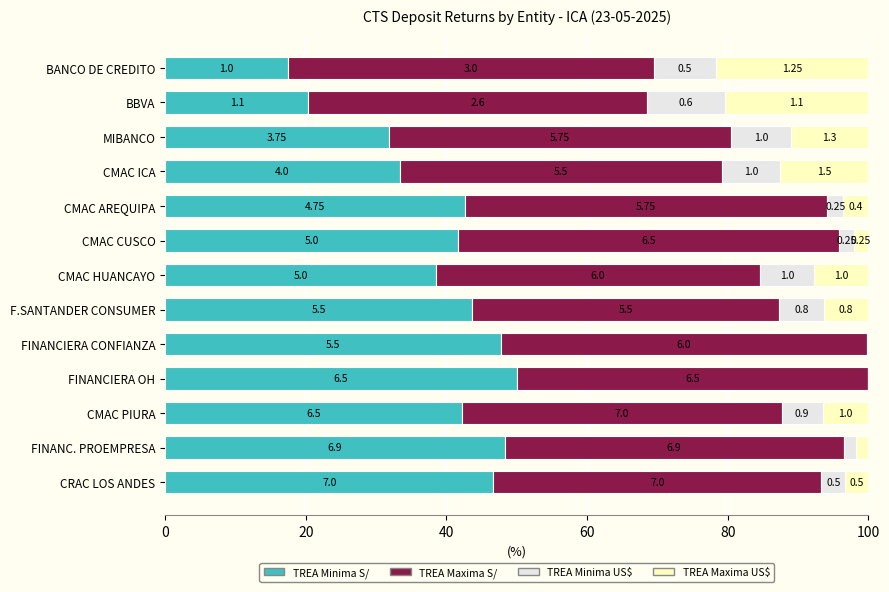

Which series has the largest total across all categories?

TREA Maxima S/